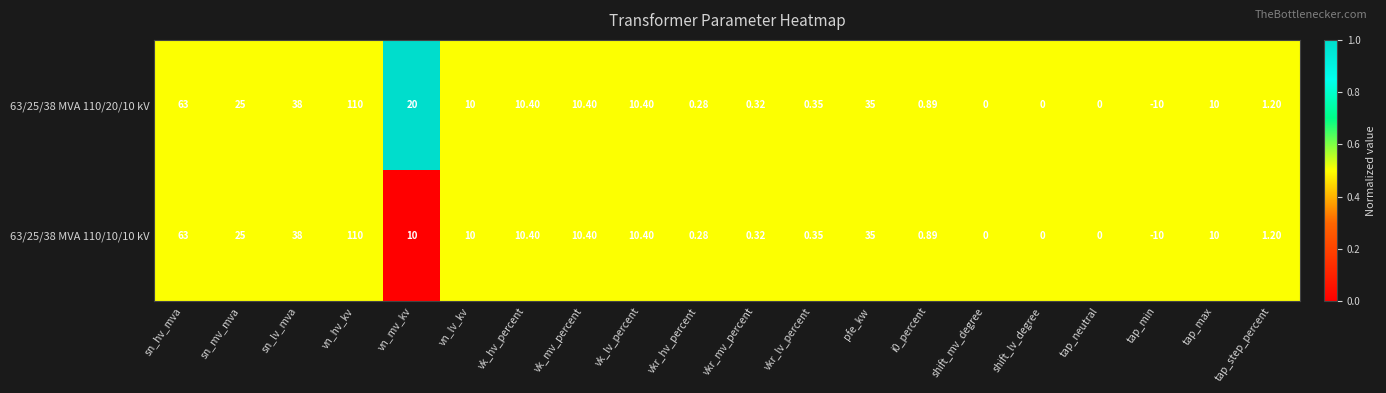

At which label does 63/25/38 MVA 110/20/10 kV reach its peak?

vn_hv_kv